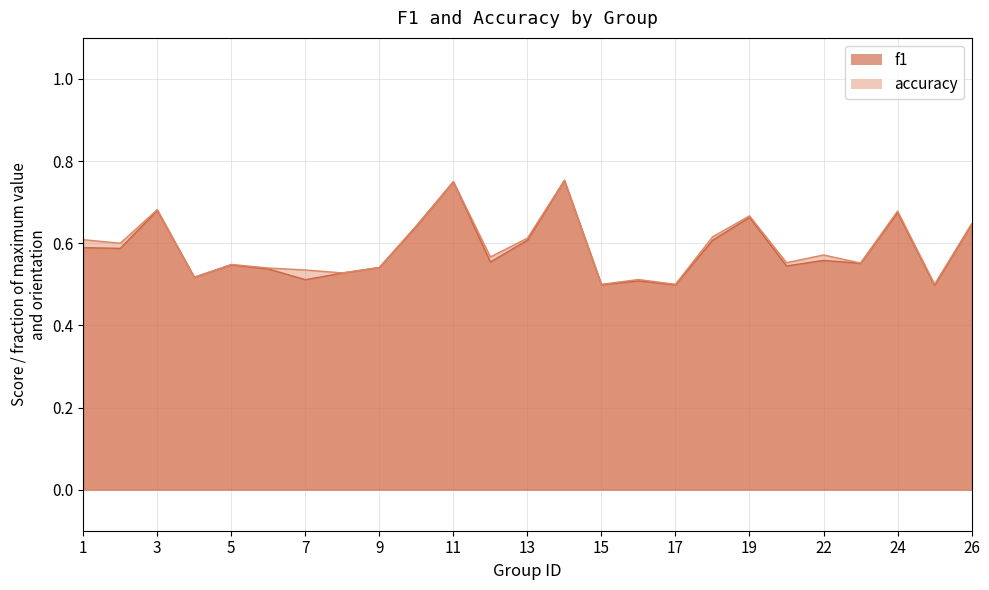

At 9, list the series in order from largest to smallest.

f1, accuracy